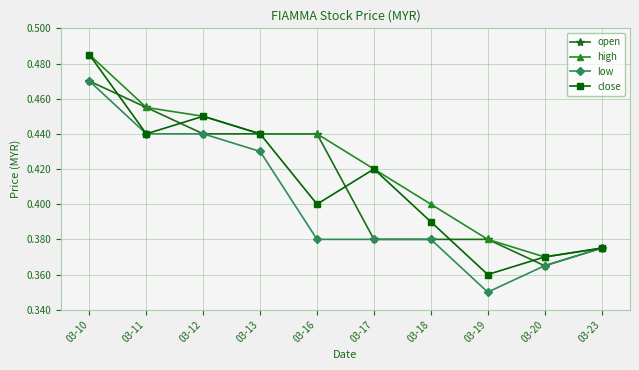

Where is the first local maximum for close?

03-12